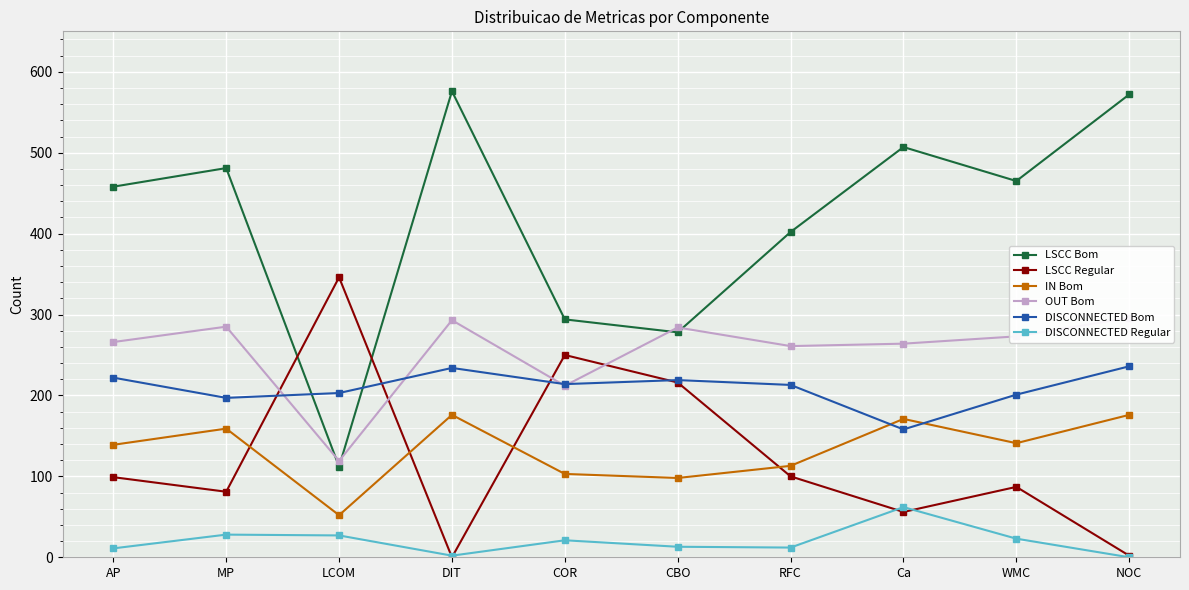

How many data points in LSCC Regular are less than 99?

5